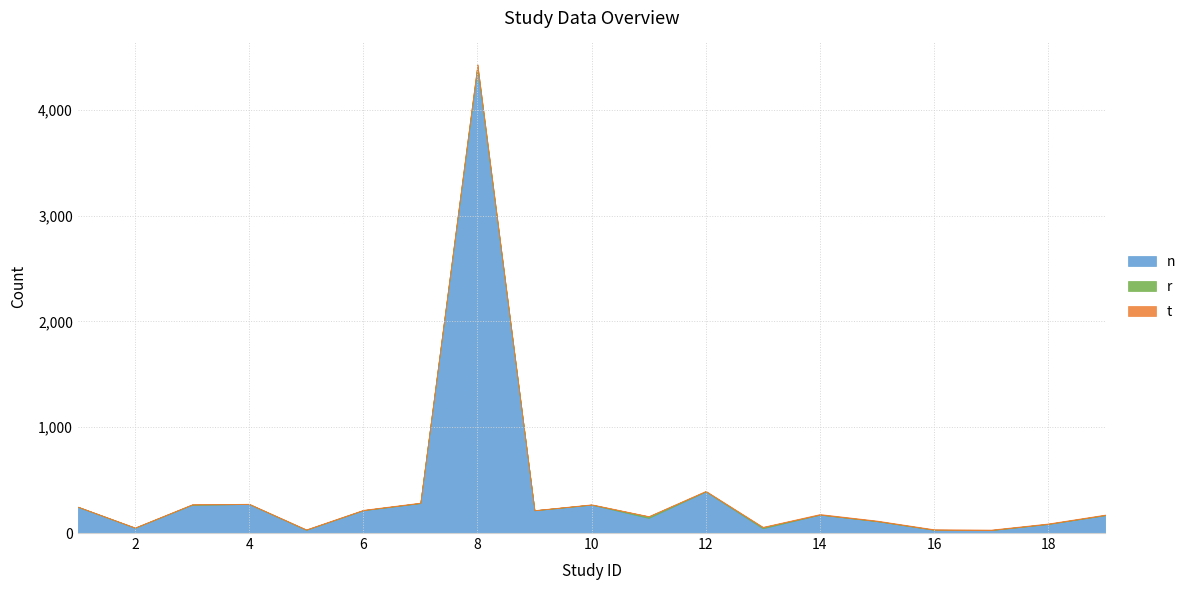

What is the sum of all t values?

74